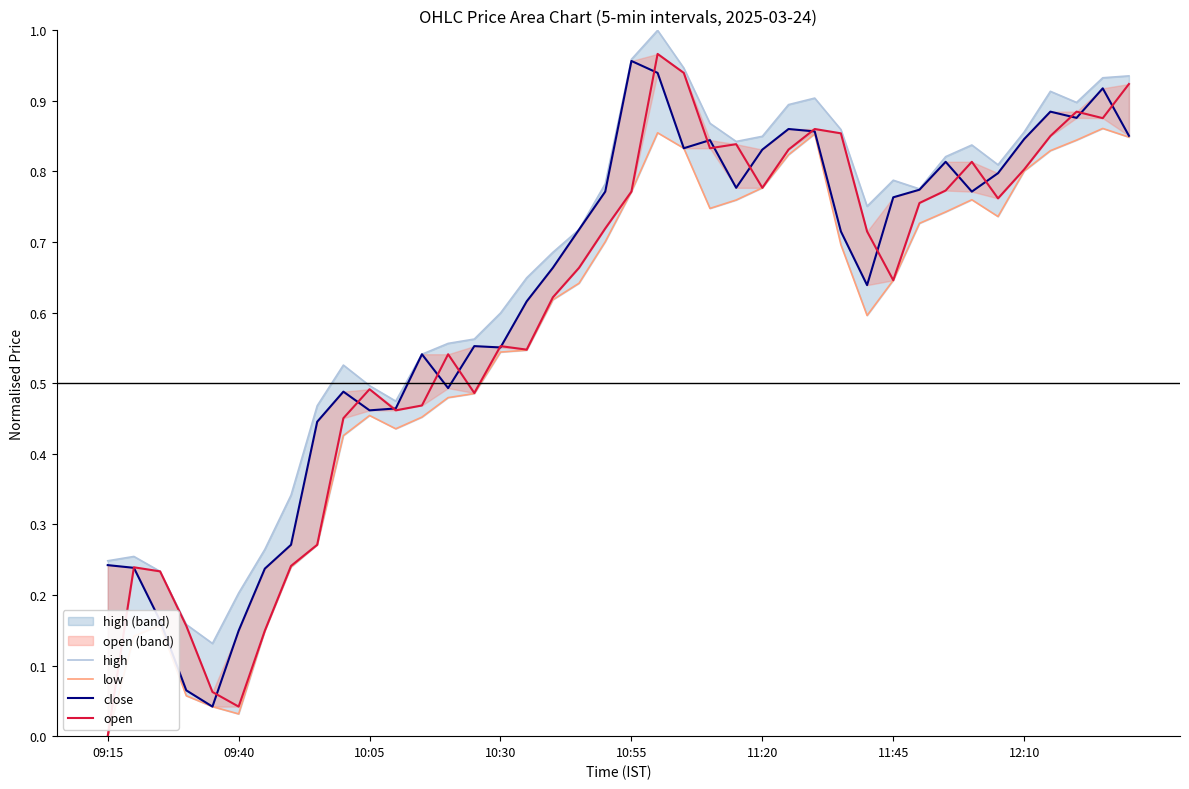

The value of high at 10:05 is 0.5. True or false?

True